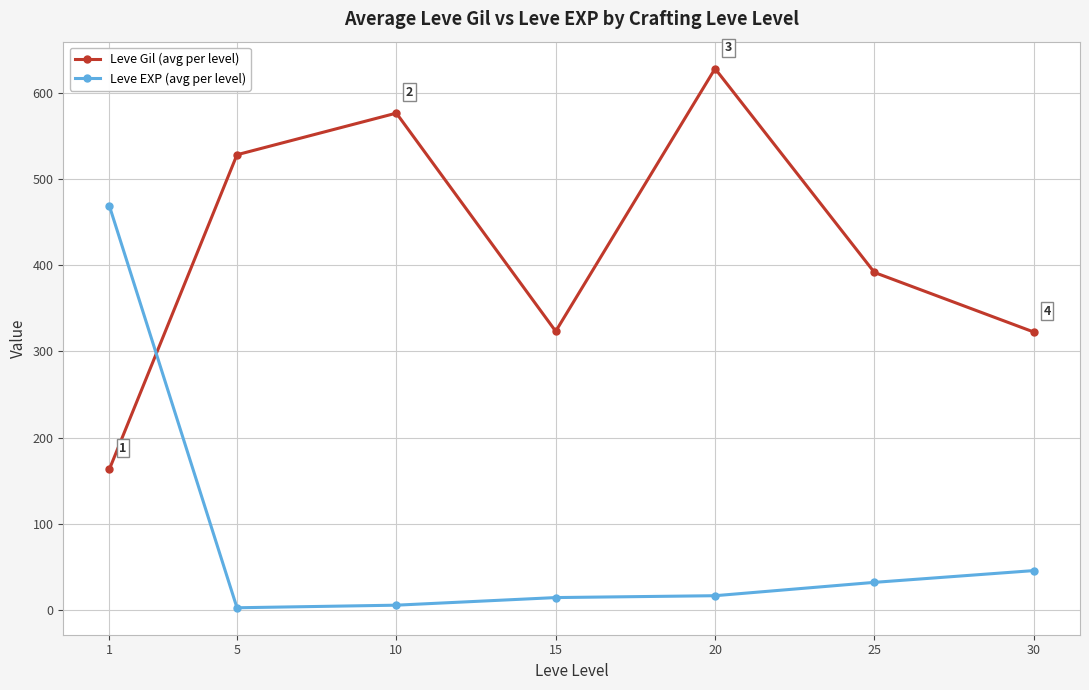

True or false: Leve Gil (avg per level) has a value of 950.7 at 10.

False